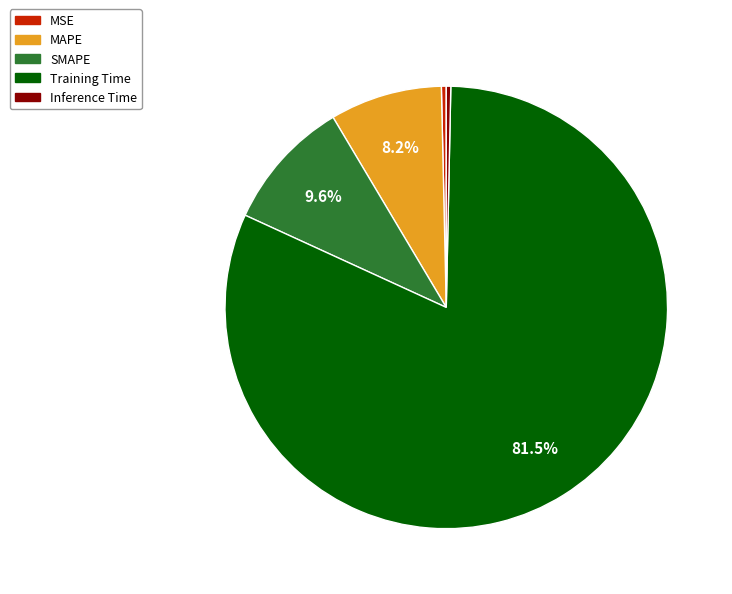

What is the largest slice in the pie chart?

Training Time